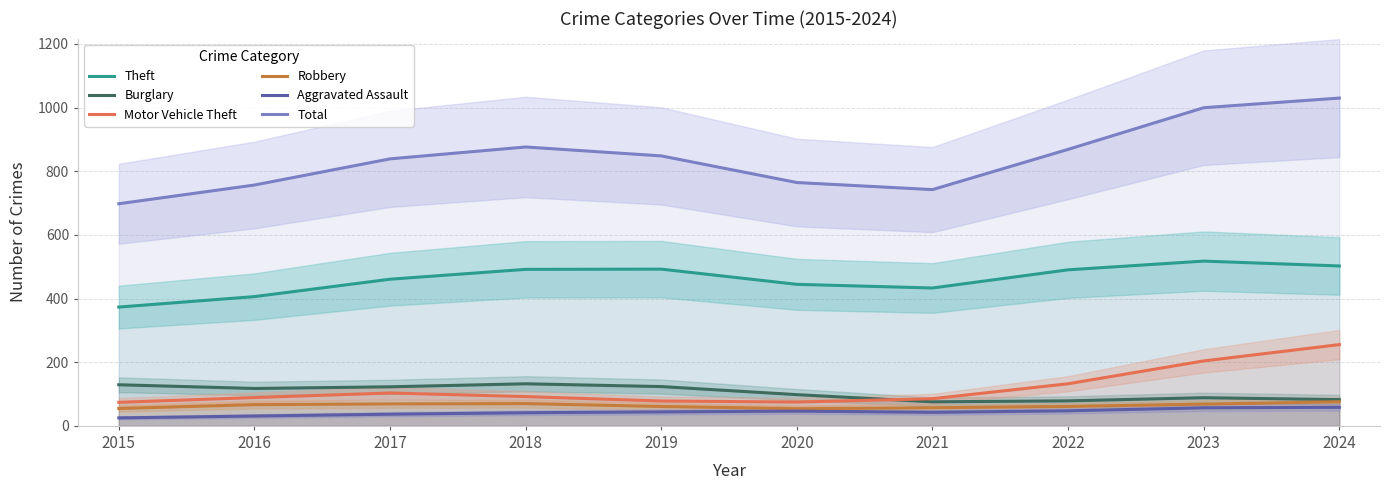

At how many categories does at least one series exceed 815?

6